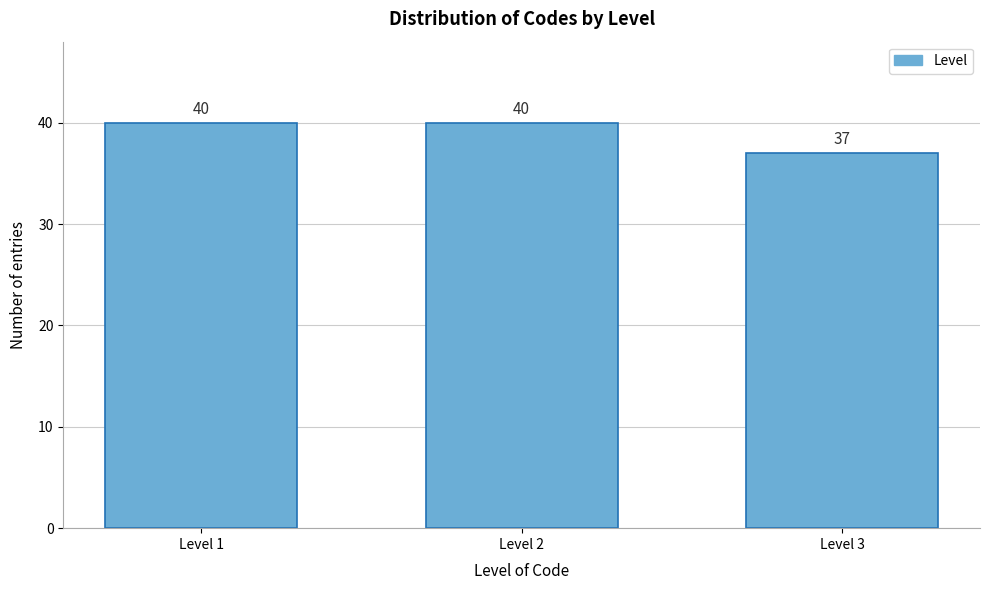

Reading right to left, list all the values displayed in this chart.

Level 3=37	Level 2=40	Level 1=40